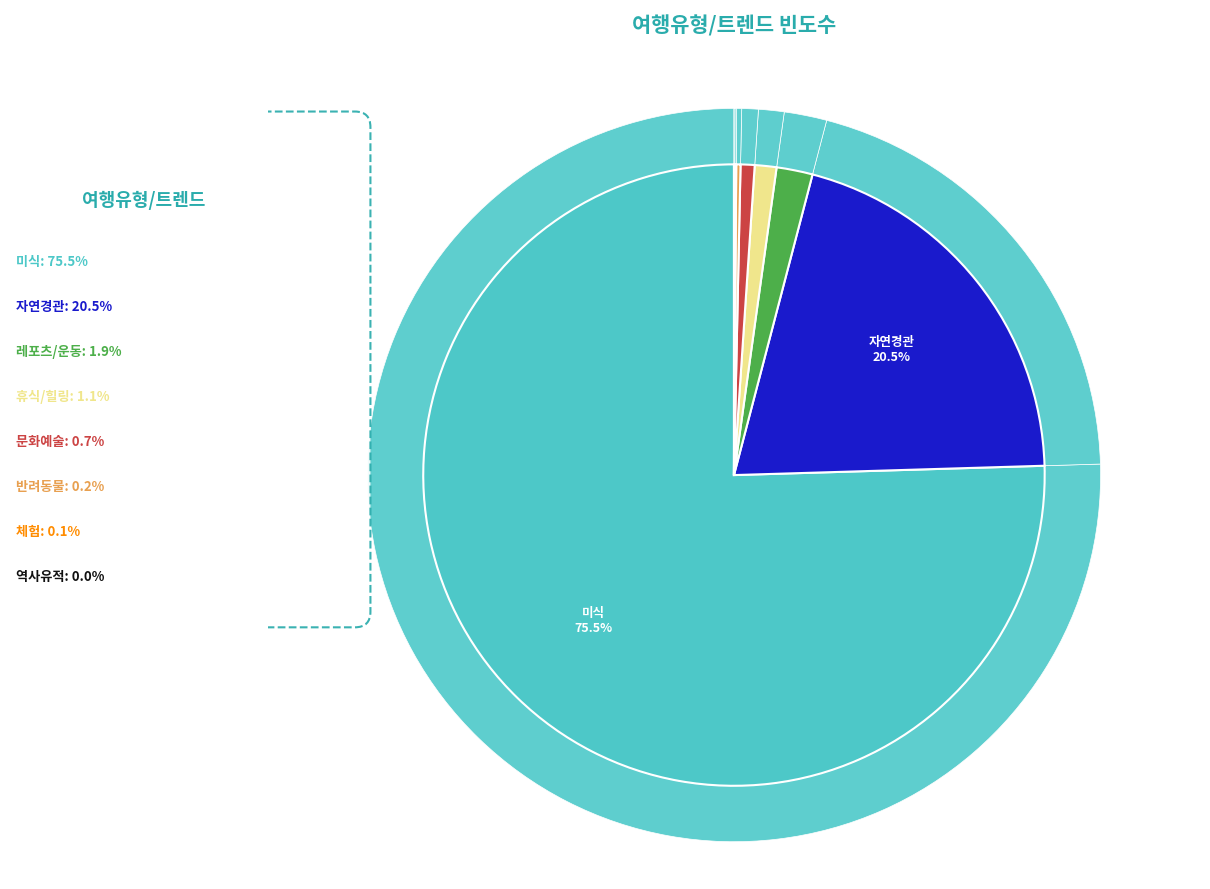

Rank the categories by value from lowest to highest.

역사유적, 체험, 반려동물, 문화예술, 휴식/힐링, 레포츠/운동, 자연경관, 미식